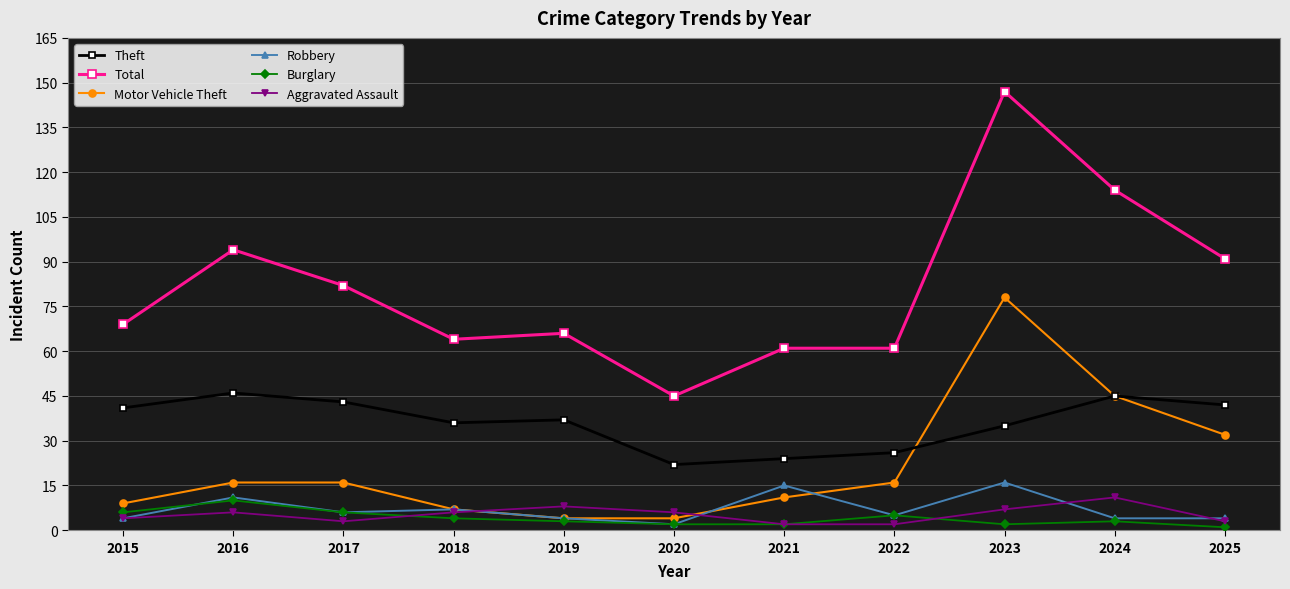

At which category is the sum across all series the highest?

2023